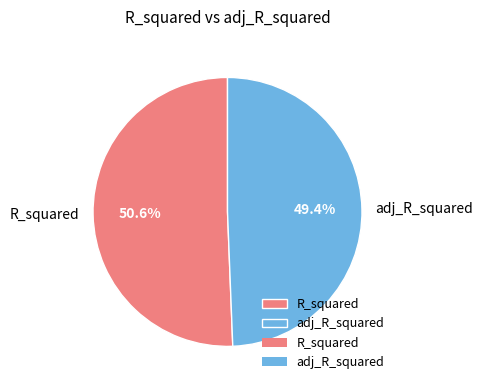

Which slice is the smallest?

adj_R_squared